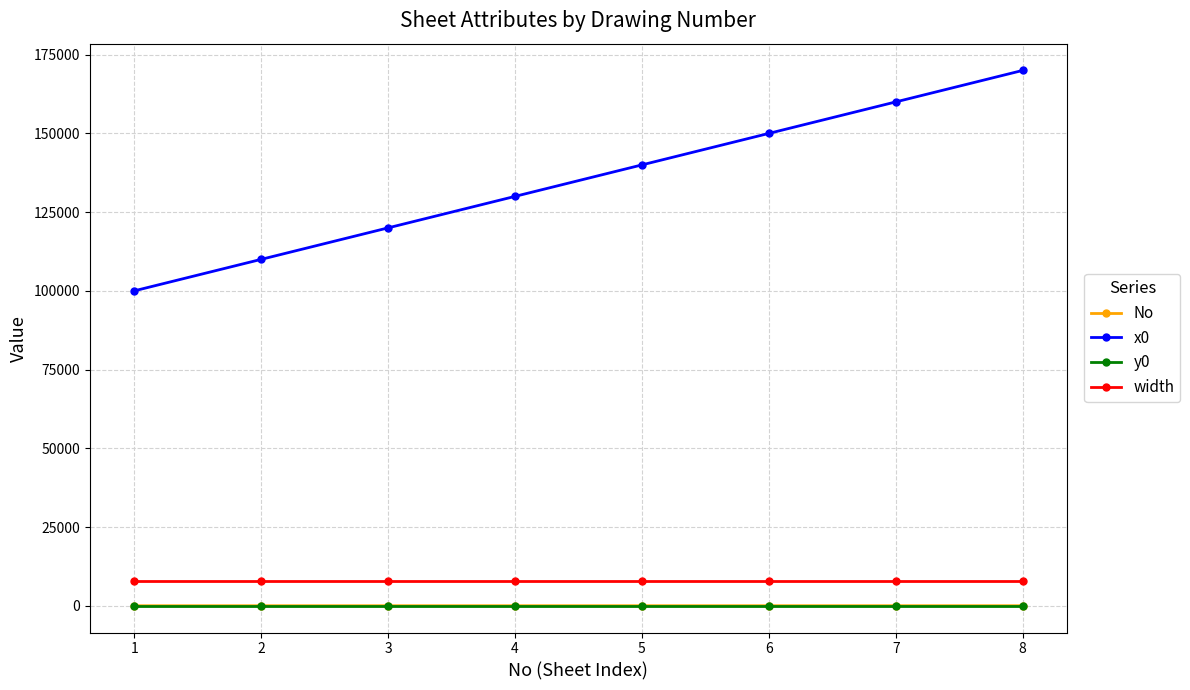

Does the chart have visible grid lines?

Yes